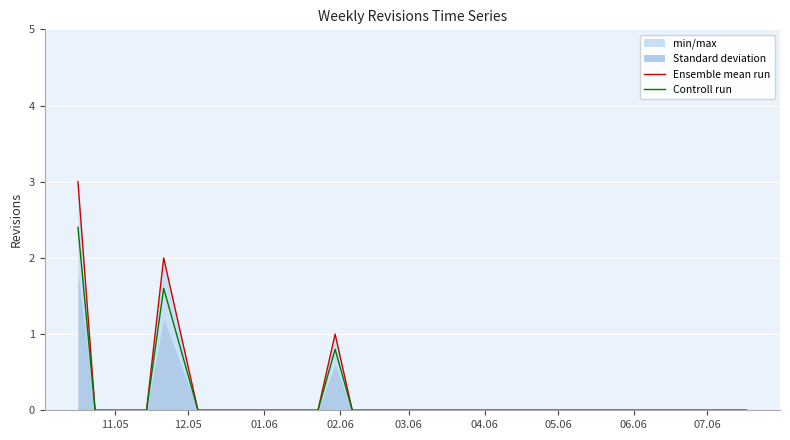

What is the highest value of the Ensemble mean run series?

3.0